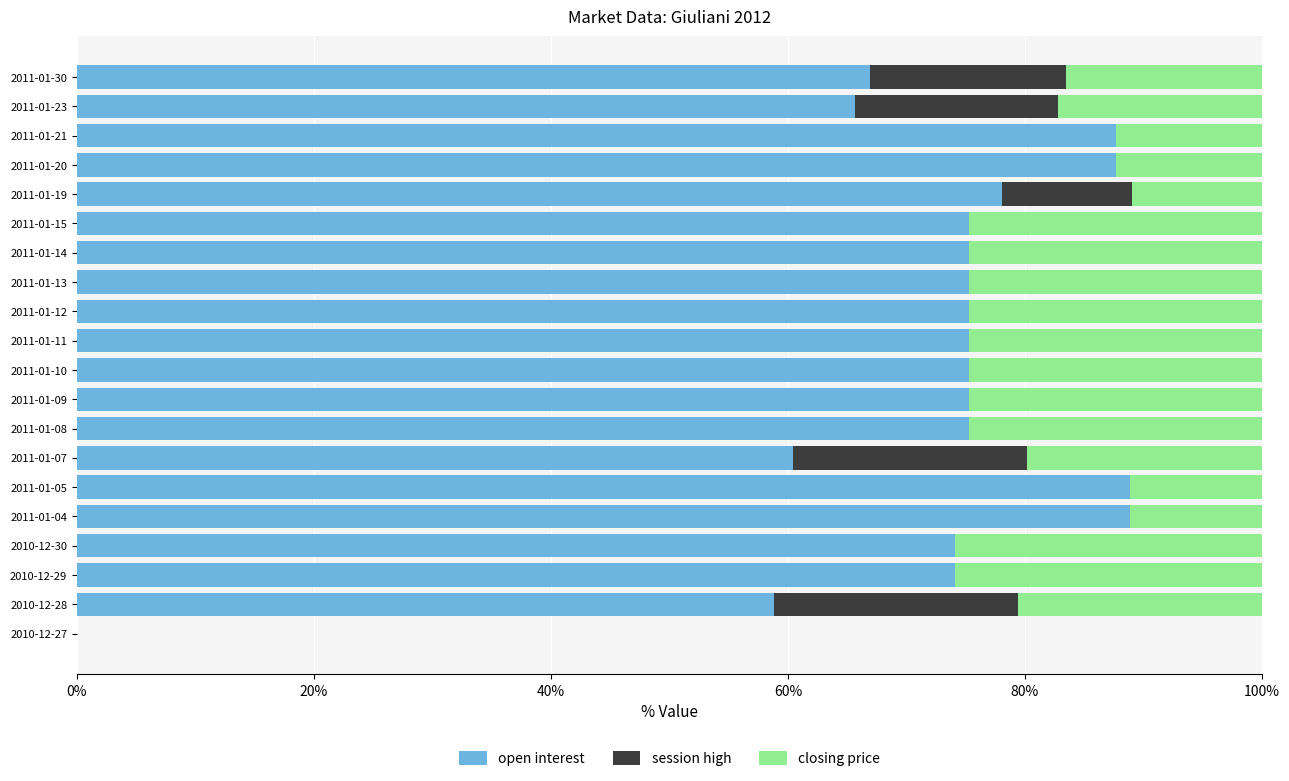

True or false: open interest has a value of 31.8 at 2010-12-28.

False